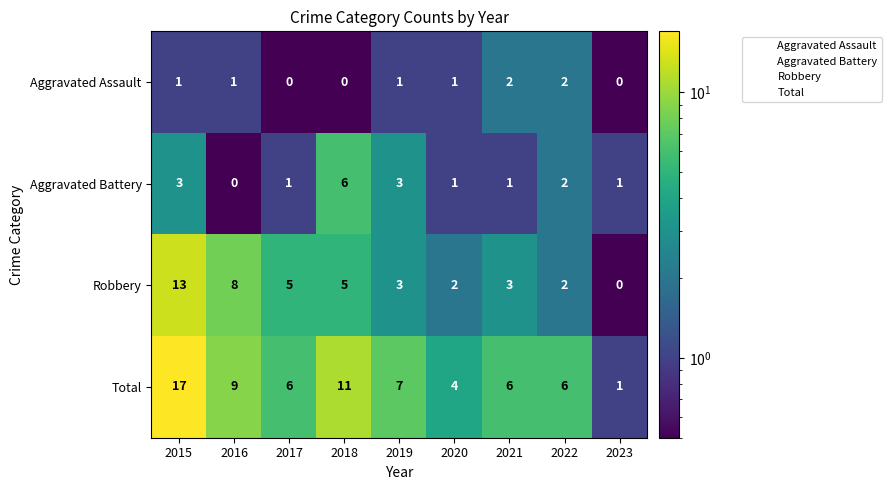

What is the difference between the maximum and minimum values in the Robbery series?

13